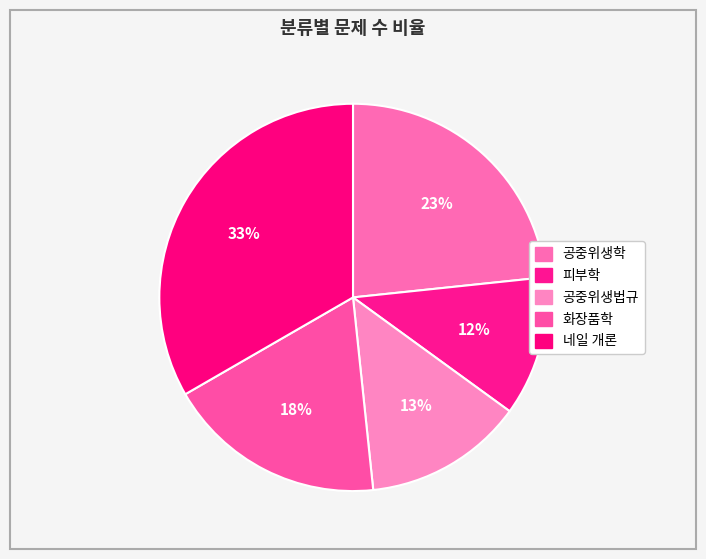

Which has a higher value, 네일 개론 or 공중위생학?

네일 개론